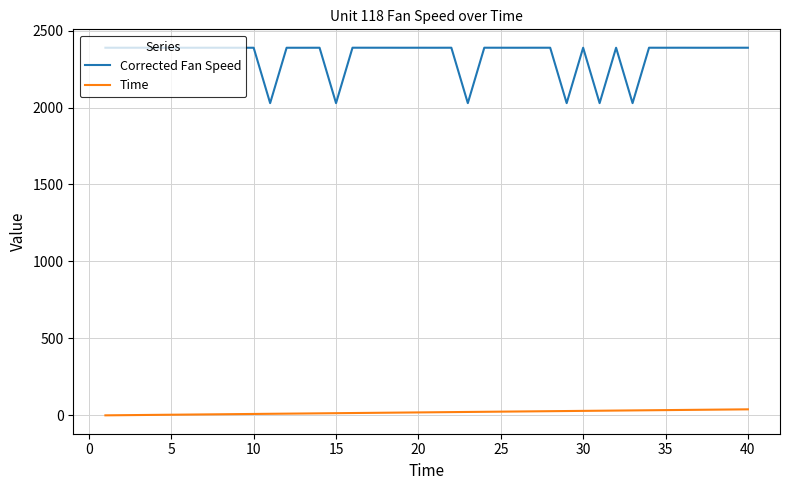

Which series has the largest range (max minus min)?

Corrected Fan Speed